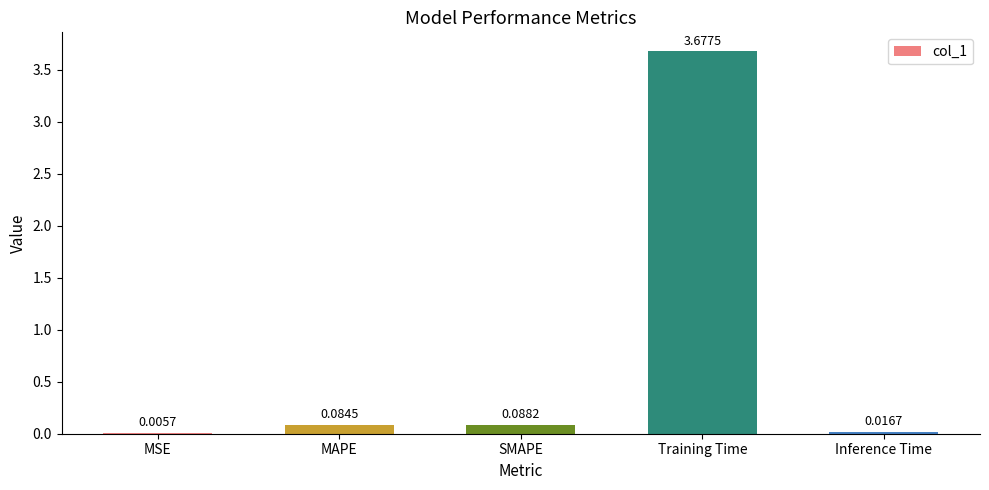

What is the change in value from MAPE to Inference Time?

-0.1